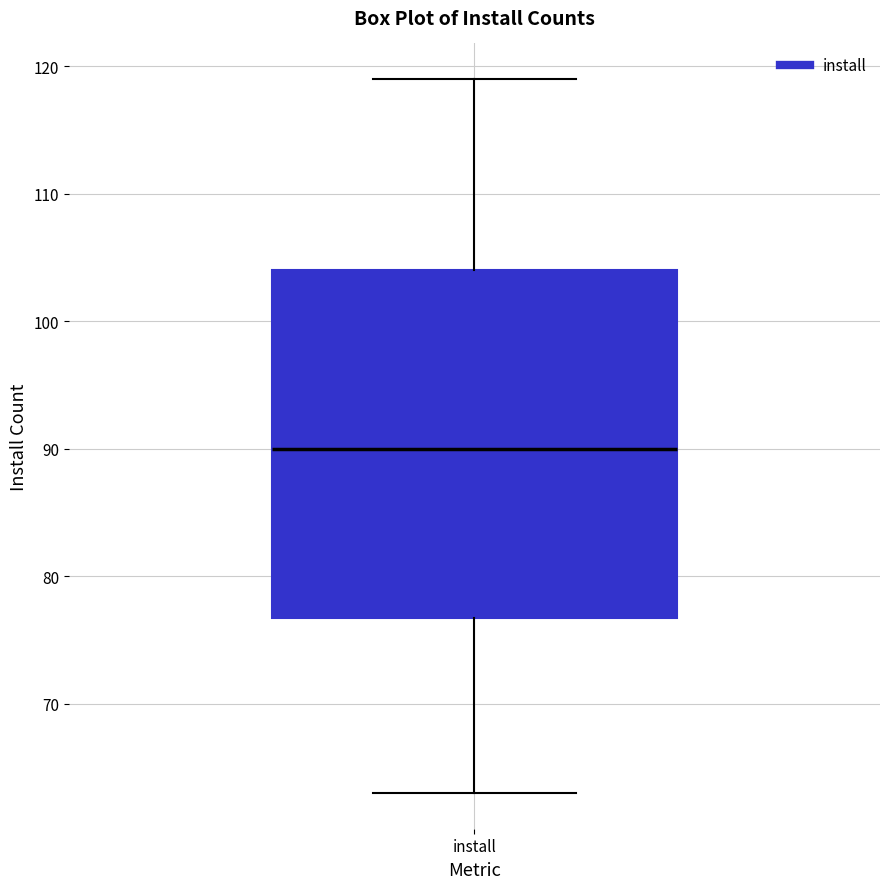

Read this box plot against the y-axis: the position of the median line, the range covered by the box, and the ends of both whiskers. The values are not printed on the chart, so give them approximately, as read against the axis.

median 90, box 77 to 104, whiskers 63 to 119